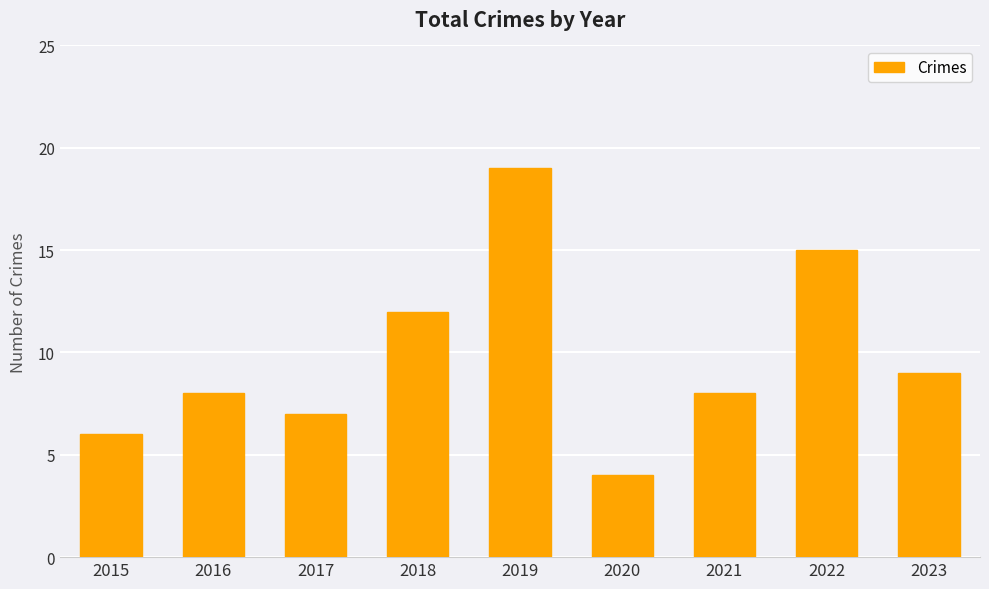

Which has a higher value, 2023 or 2022?

2022